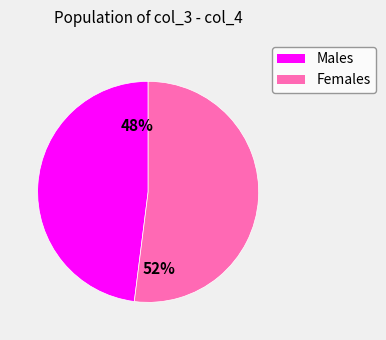

Does Females represent more than half of the total?

Yes